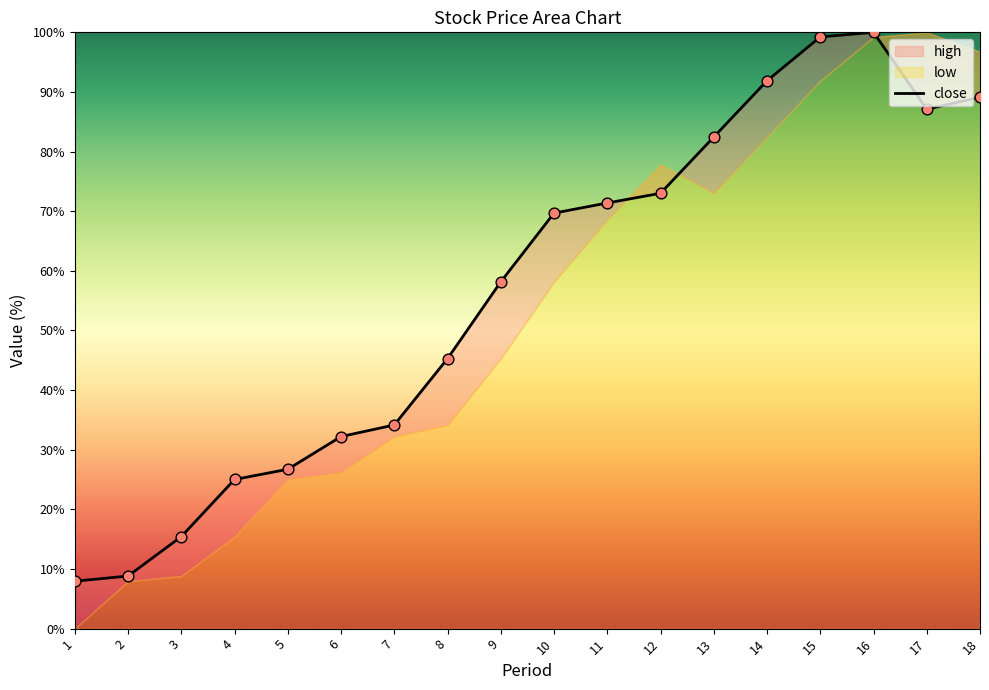

Approximately how many times larger is the value at 8 compared to 2?

5.1